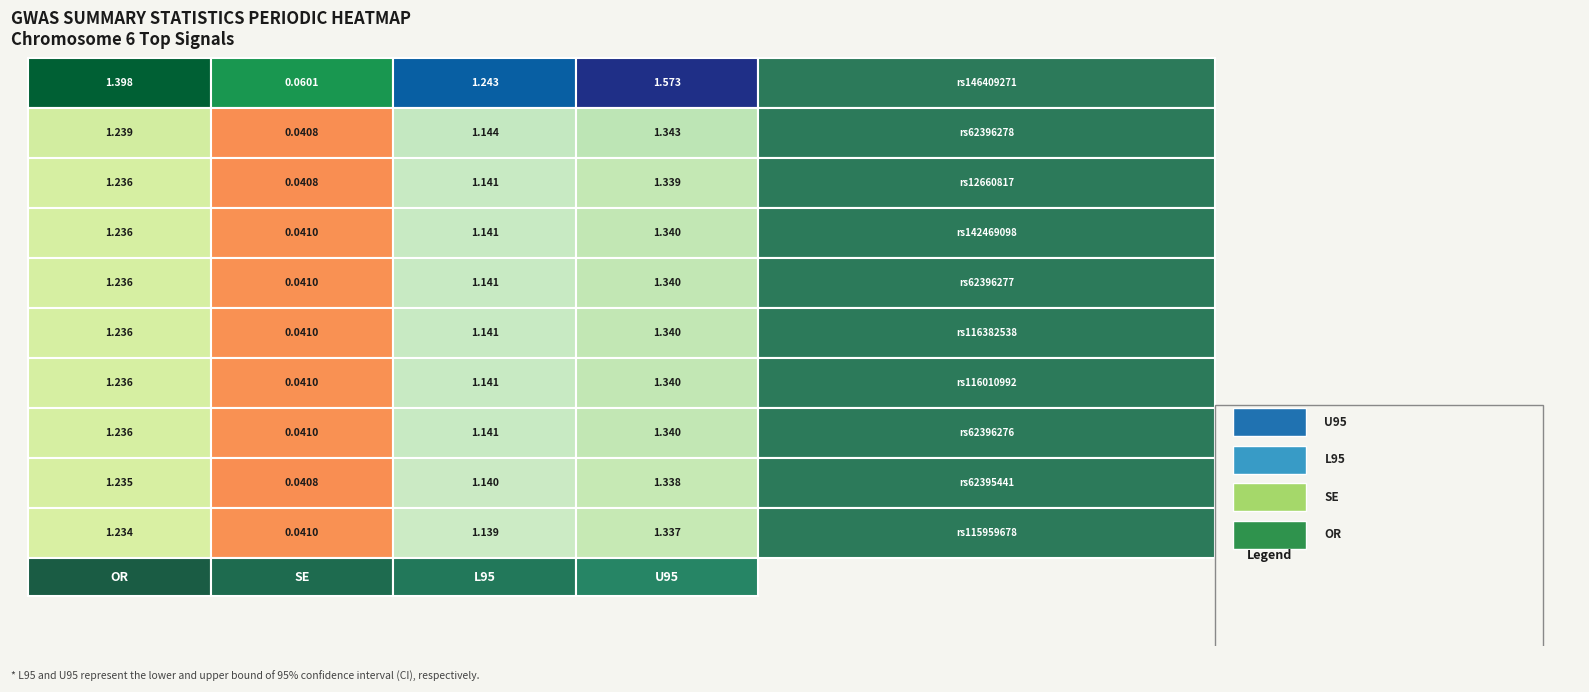

How many data points in rs12660817 are less than 1?

1